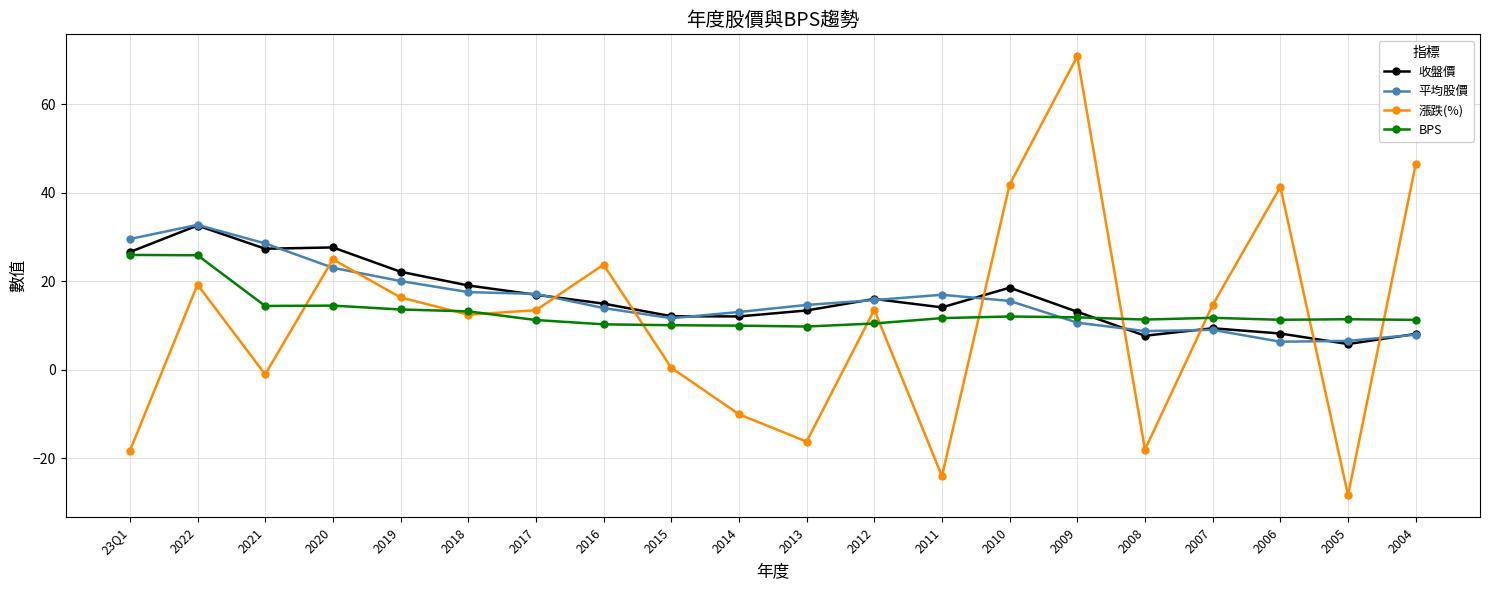

Which series ends up on top after the final intersection of 漲跌(%) and 平均股價?

漲跌(%)